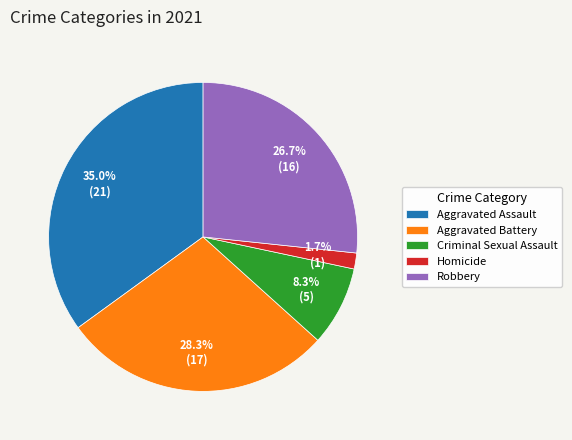

Is there any slice that represents more than half of the pie?

No